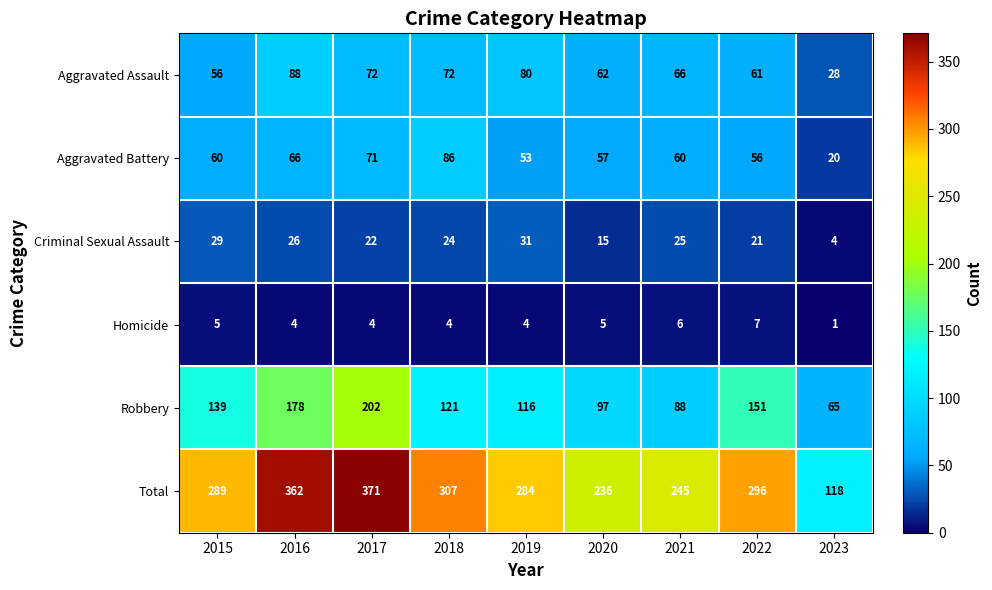

List the series in order of their peak value, lowest first.

Homicide, Criminal Sexual Assault, Aggravated Battery, Aggravated Assault, Robbery, Total